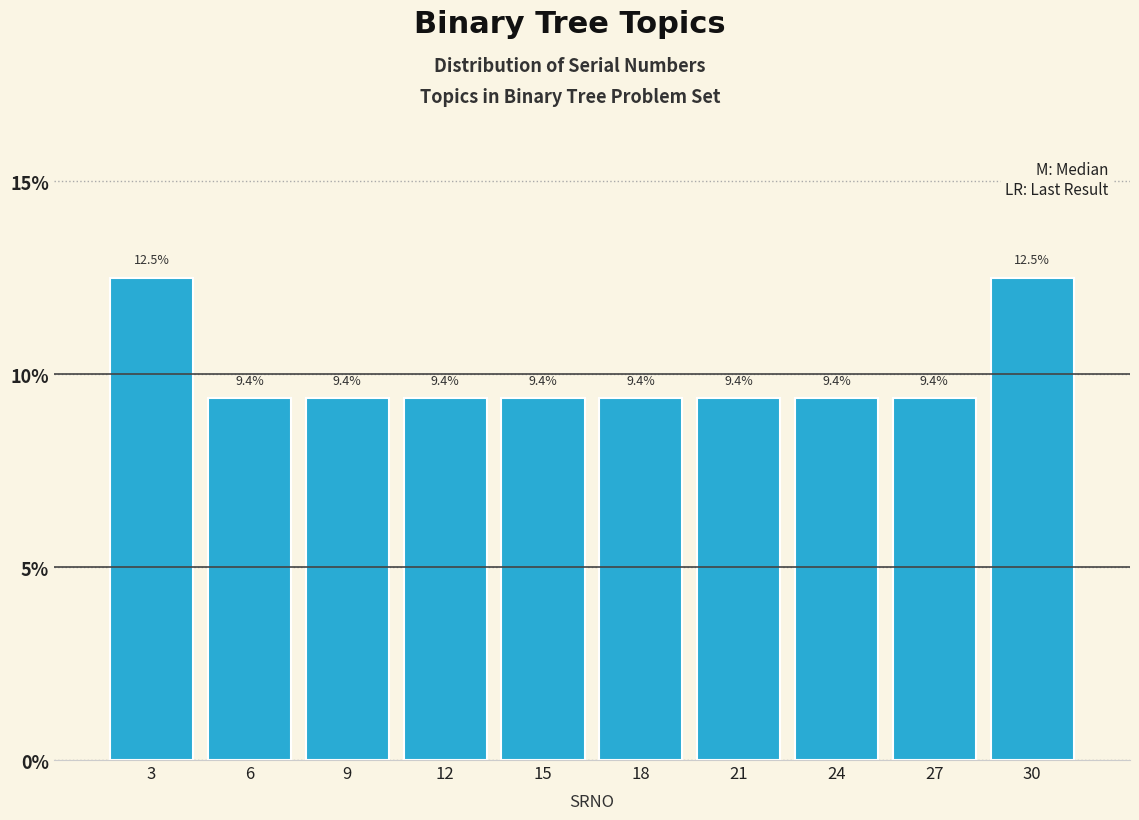

Reading right to left, what are all the values shown in this chart?

30=12.5	27=9.4	24=9.4	21=9.4	18=9.4	15=9.4	12=9.4	9=9.4	6=9.4	3=12.5